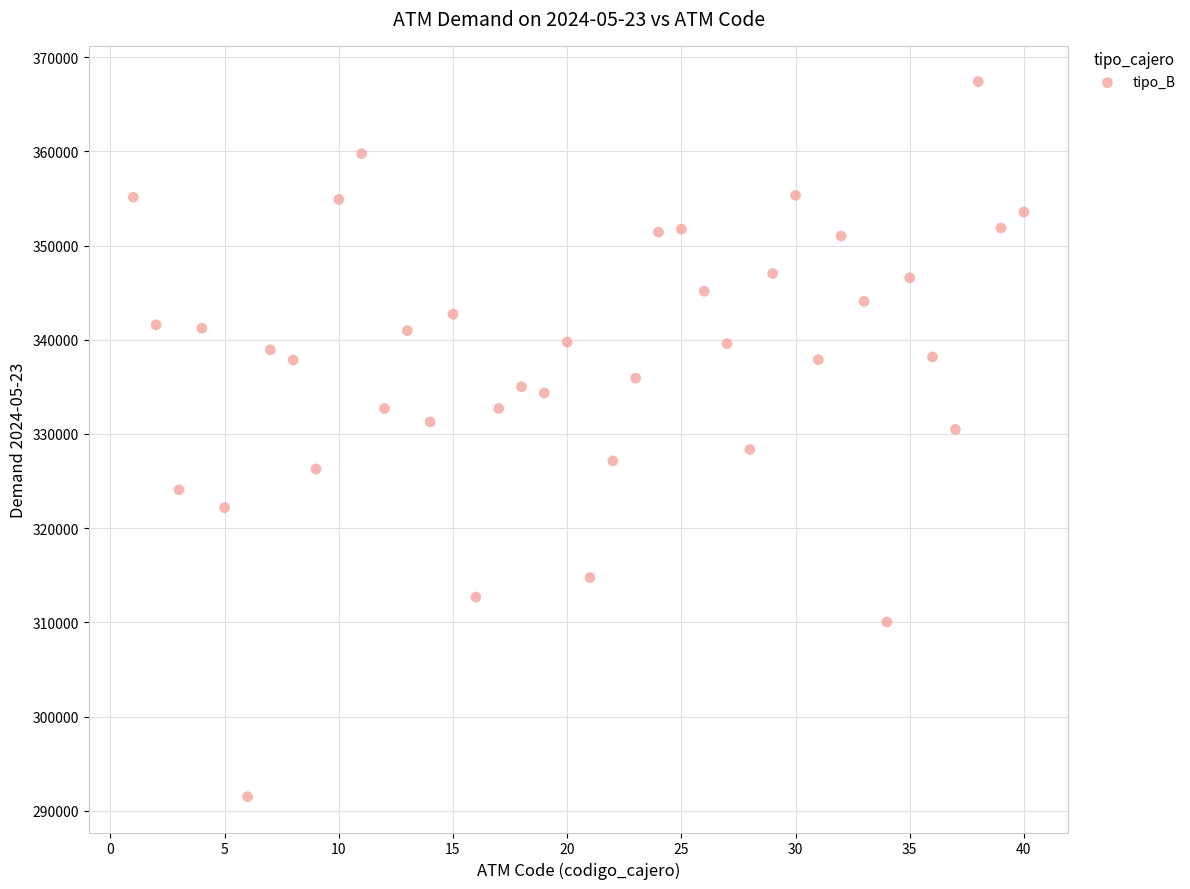

What is the range of Y values (max minus min)?

75911